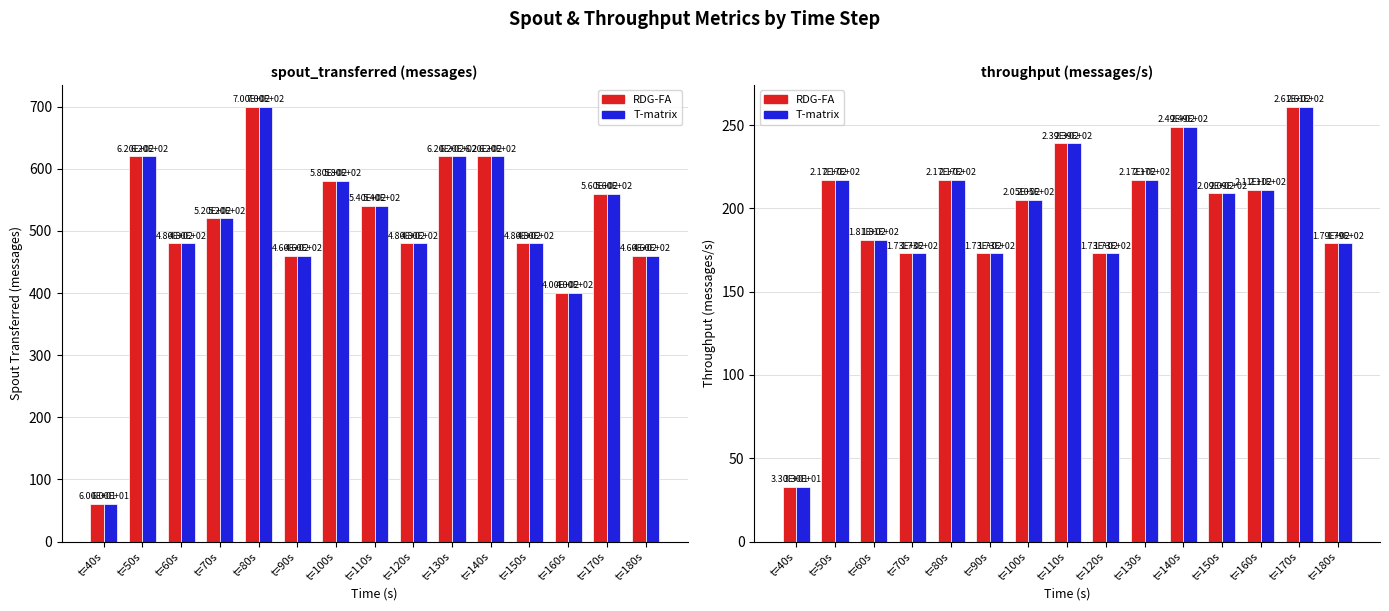

List the labels in order of spout_transferred (messages) value, smallest first.

t=40s, t=160s, t=90s, t=180s, t=60s, t=120s, t=150s, t=70s, t=110s, t=170s, t=100s, t=50s, t=130s, t=140s, t=80s